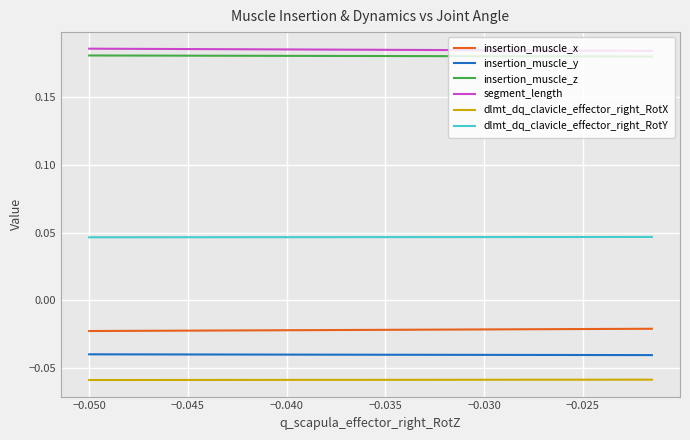

True or false: insertion_muscle_y and dlmt_dq_clavicle_effector_right_RotX cross at least once.

False